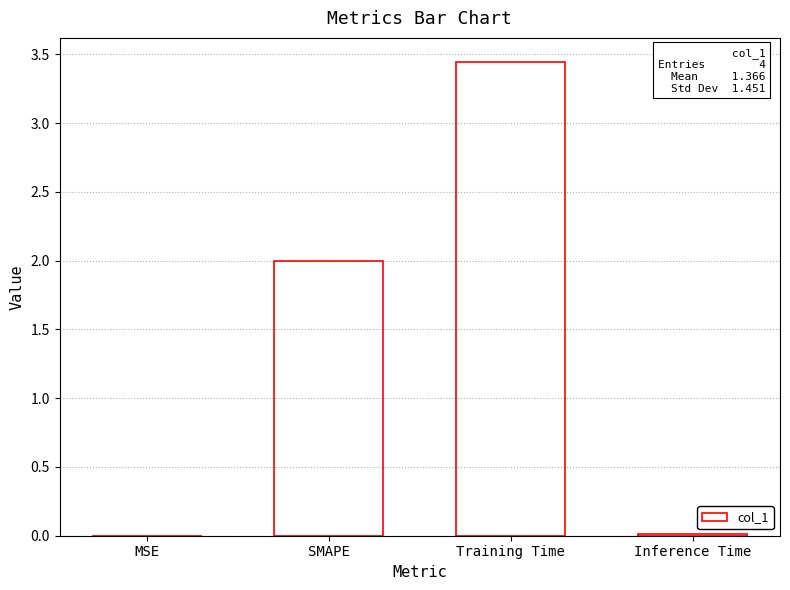

Which has a higher value, Training Time or MSE?

Training Time